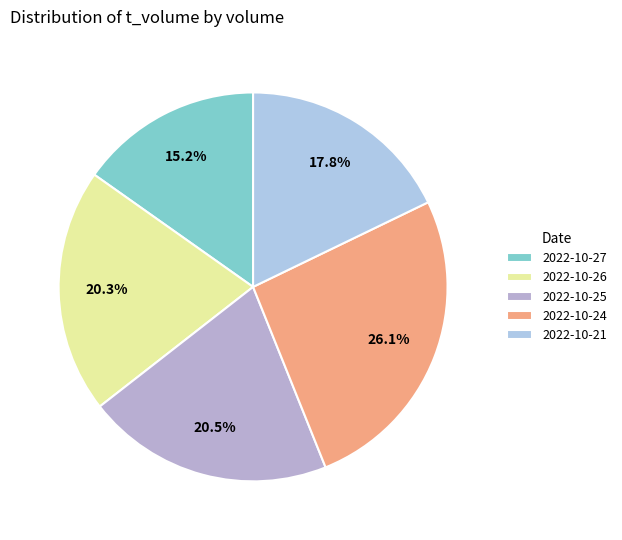

Count the number of slices in the pie.

5